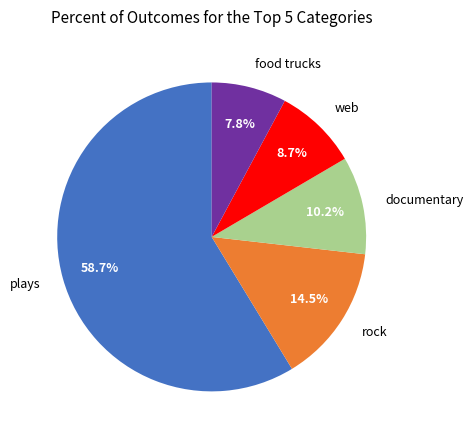

Is it true that plays is 35% of the pie?

False